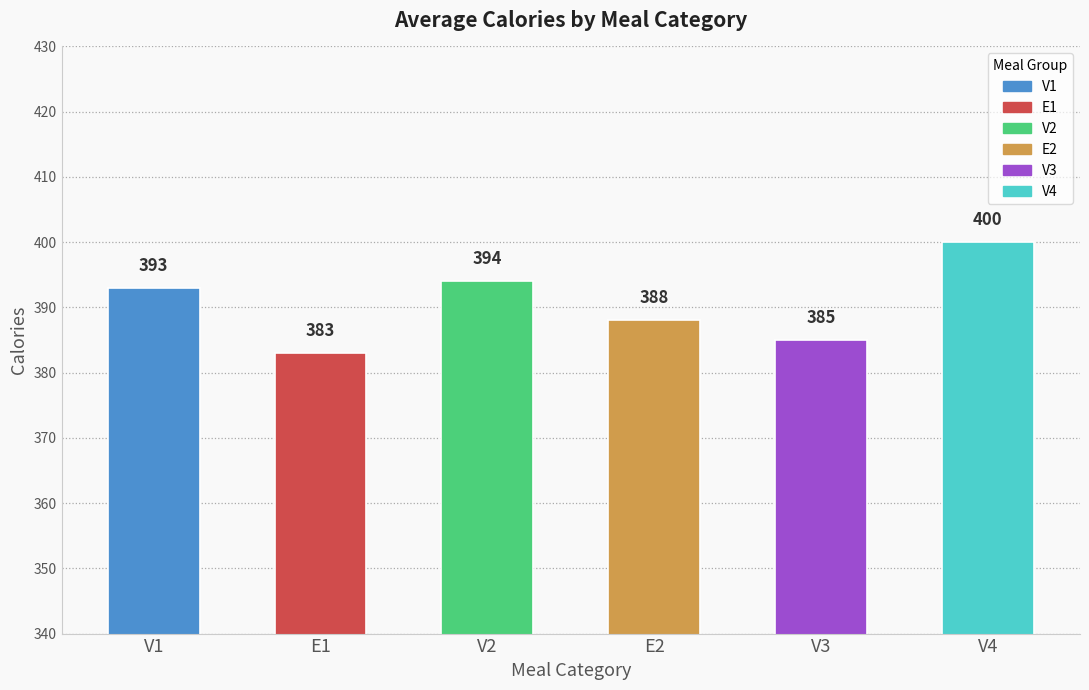

What is the sum of all values?

2343